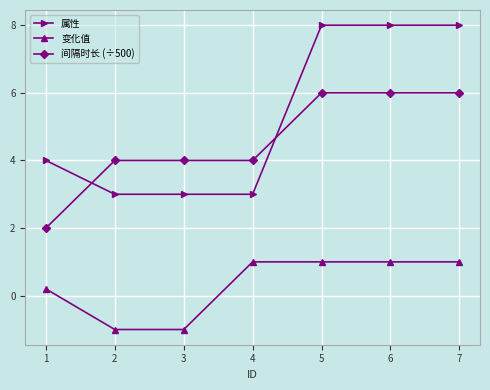

What is the approximate value of 间隔时长 (÷500) at 2?

4.0